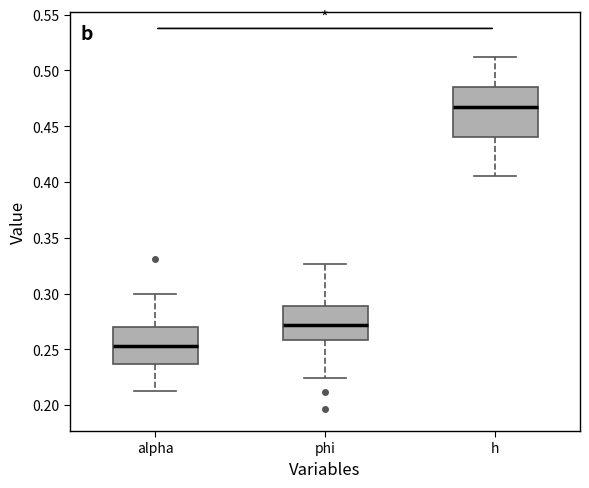

Reading left to right, transcribe this box plot: for each box, give where its median line is, the range the box spans, and where its two whiskers end, as read against the y-axis. The values are not printed on the chart, so give them approximately, as read against the axis.

alpha: median 0.255, box 0.235 to 0.270, whiskers 0.215 to 0.300
phi: median 0.270, box 0.260 to 0.290, whiskers 0.225 to 0.325
h: median 0.465, box 0.440 to 0.485, whiskers 0.405 to 0.510